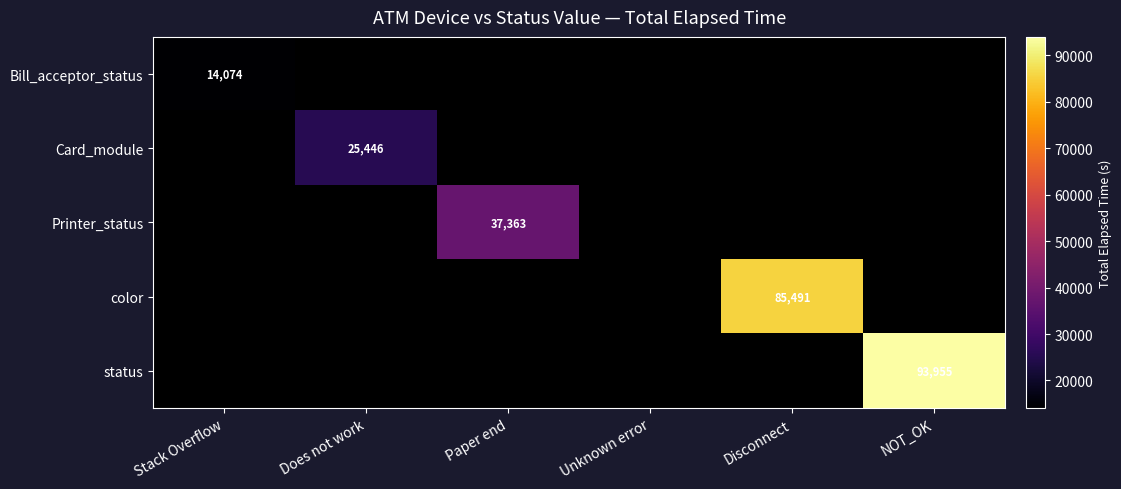

What is the minimum value for Bill_acceptor_status?

14074.0